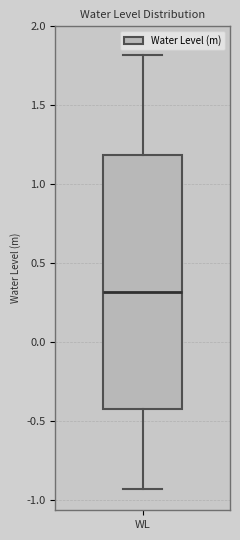

Read this box plot against the y-axis: the position of the median line, the range covered by the box, and the ends of both whiskers. The values are not printed on the chart, so give them approximately, as read against the axis.

median 0.30, box -0.45 to 1.20, whiskers -0.95 to 1.80